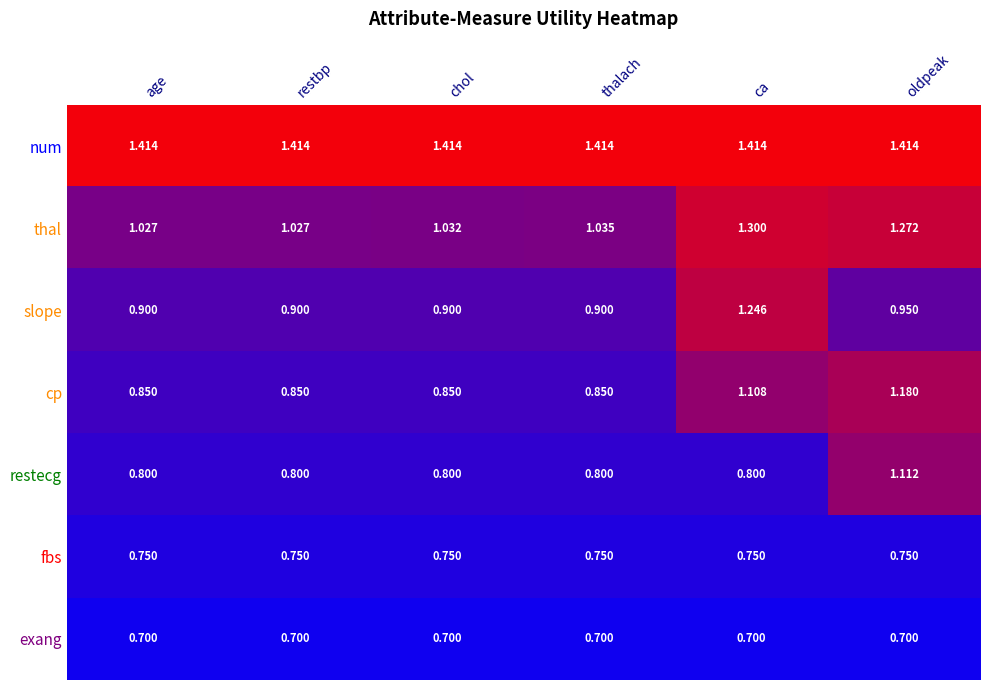

What is the smallest value displayed?

0.7